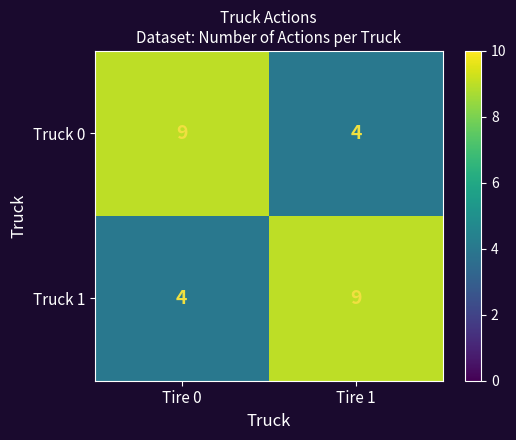

At Tire 0, list the series in order from largest to smallest.

Truck 0, Truck 1